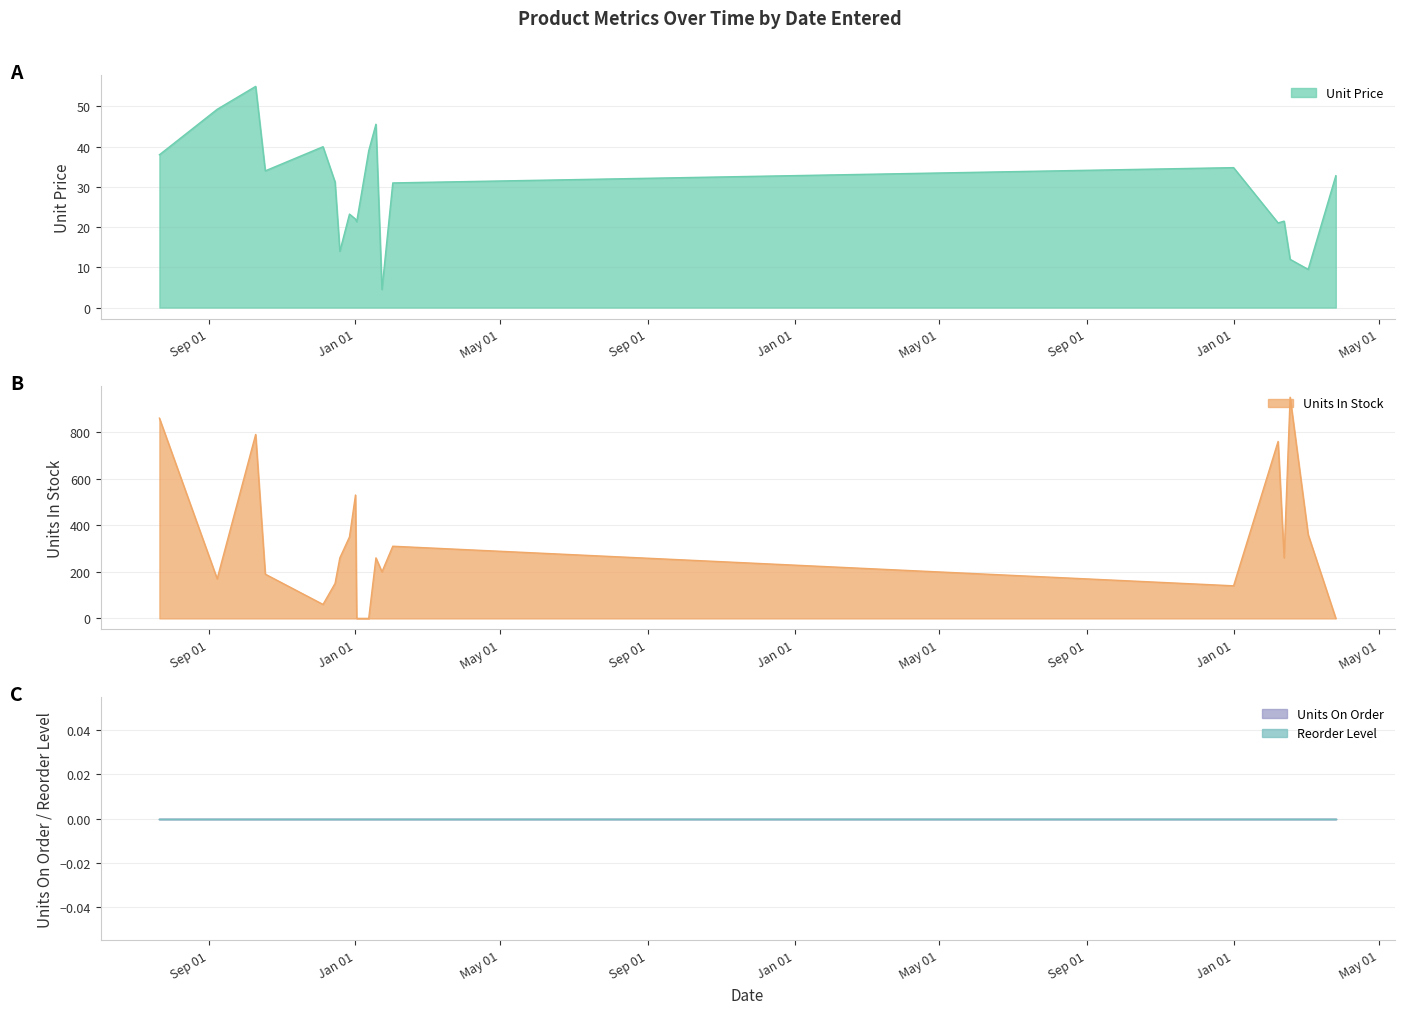

What is the greatest value displayed?

950.0